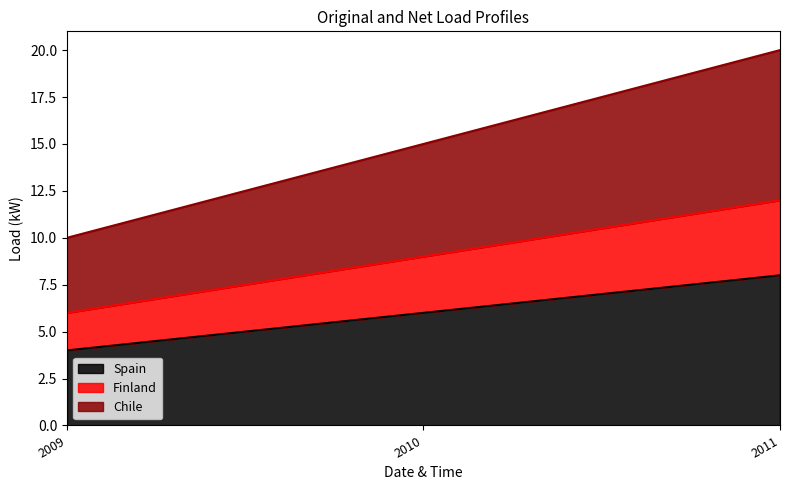

Read the Chile value at 2009.

10